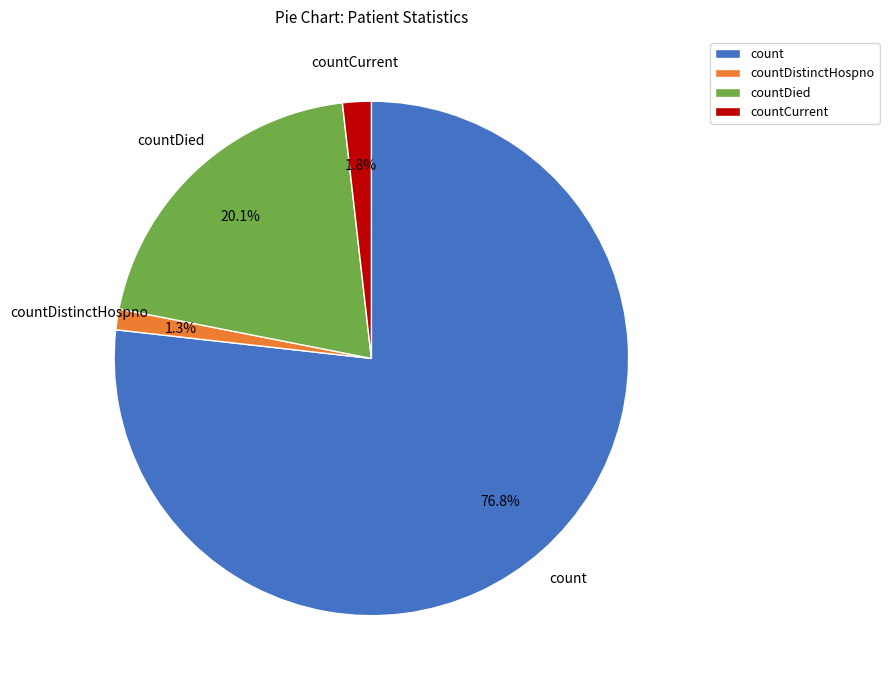

To the nearest percent, what percentage of the pie is countDied?

20%